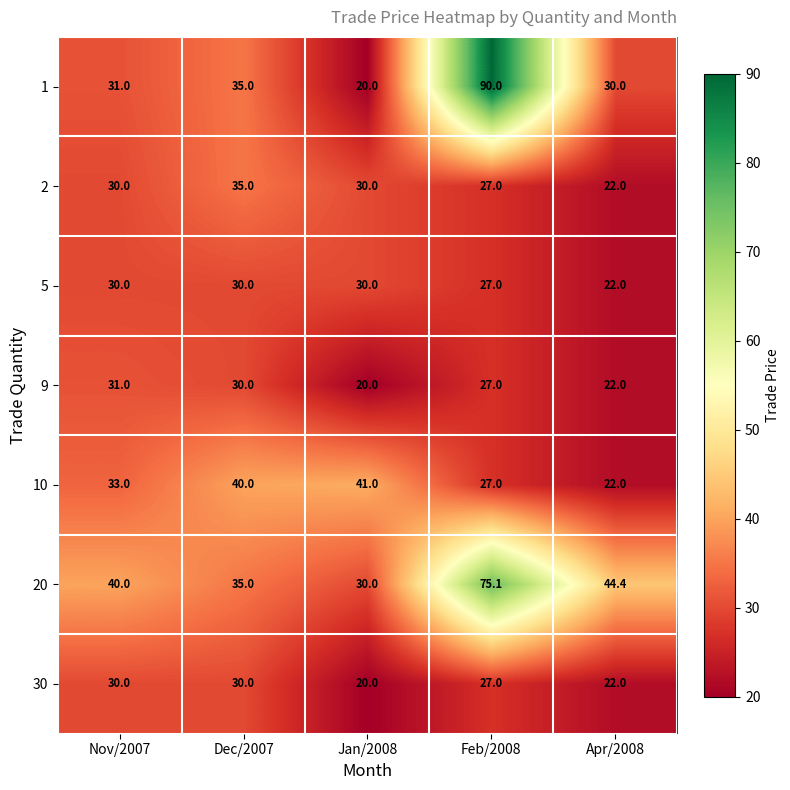

True or false: 20 has a value of 20.8 at Dec/2007.

False